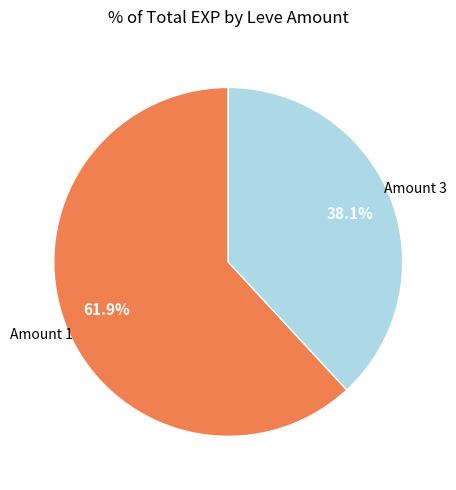

Is there any slice that represents more than half of the pie?

Yes